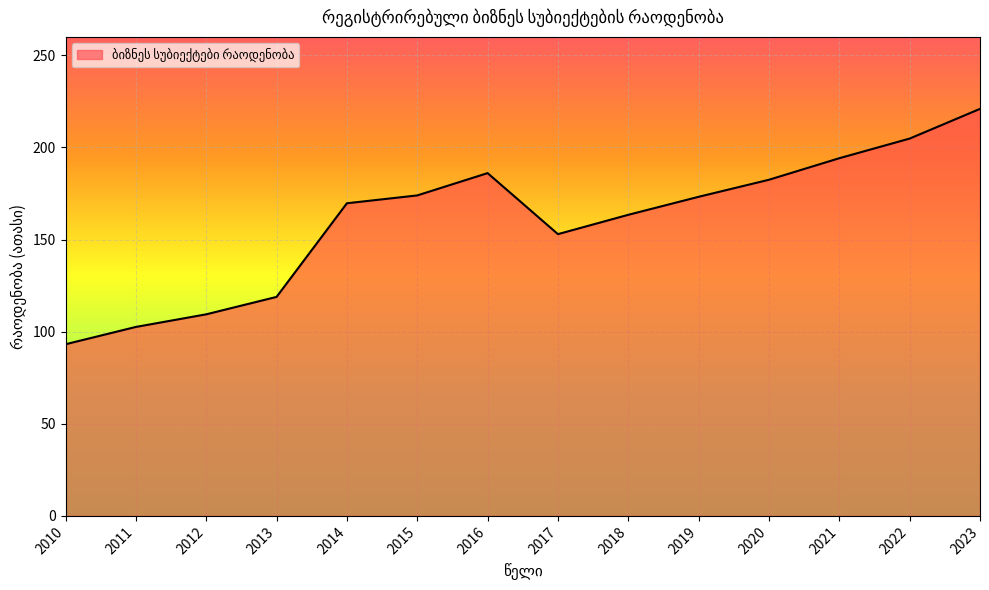

At which category does the data reach its first local peak?

2016